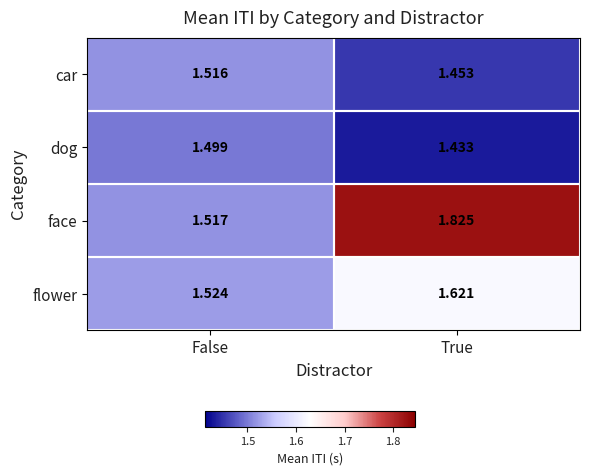

List the series in order of their peak value, lowest first.

dog, car, flower, face